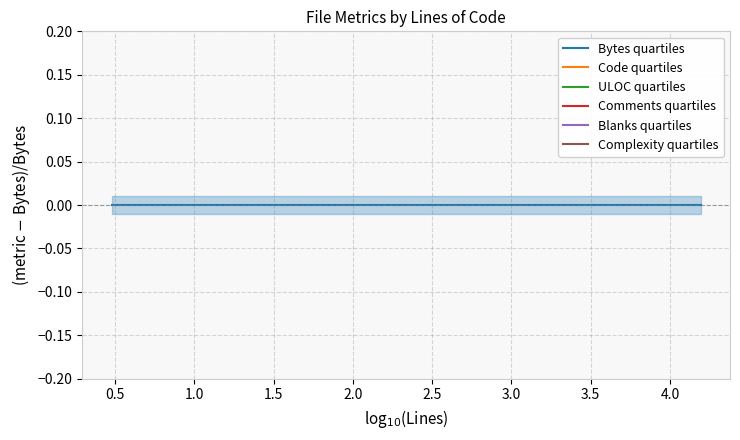

What is the minimum value for Comments quartiles?

-1.0